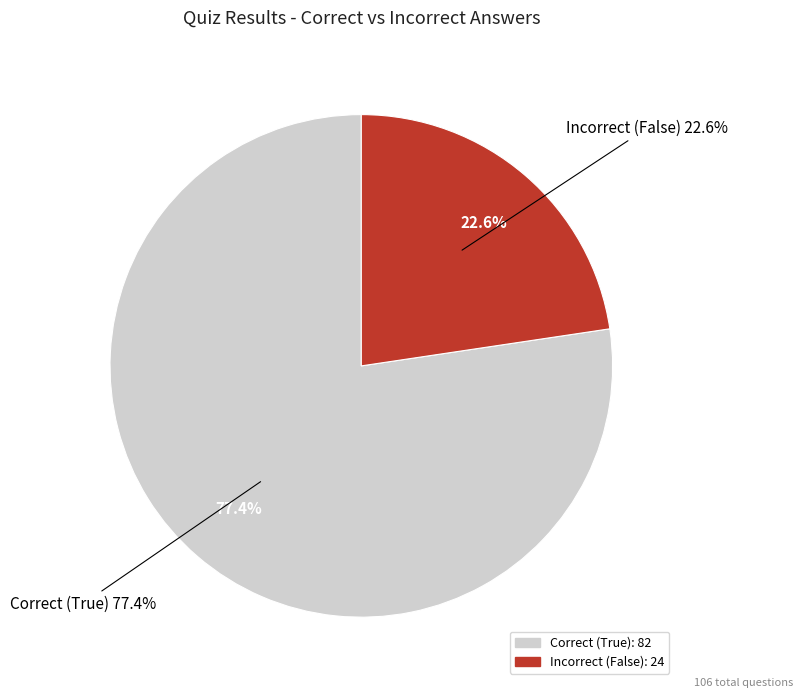

How many segments does this pie chart have?

2